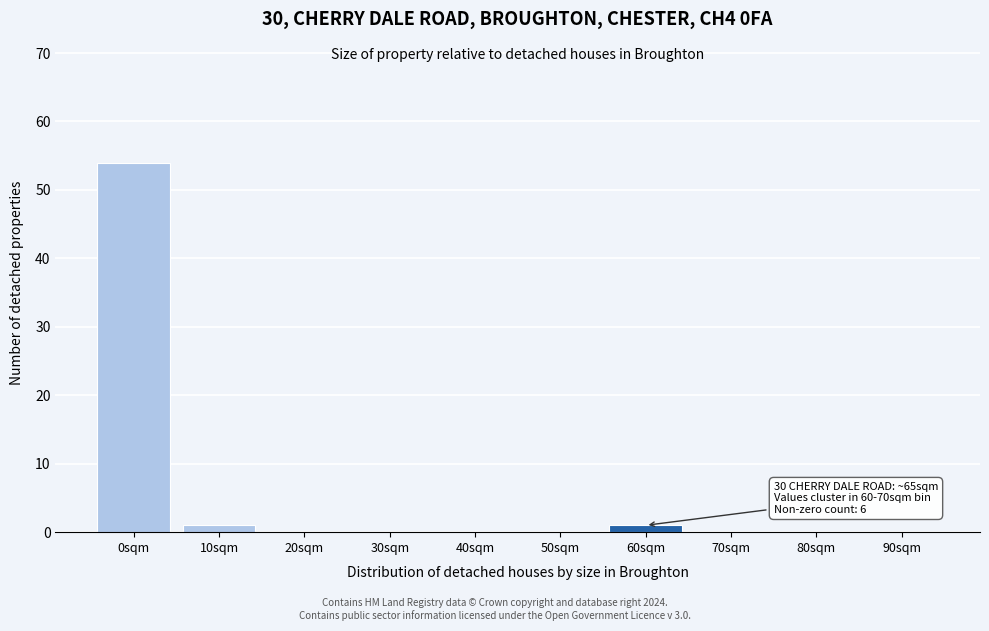

Reading left to right, extract all data points from this chart.

0sqm=54	10sqm=1	20sqm=0	30sqm=0	40sqm=0	50sqm=0	60sqm=1	70sqm=0	80sqm=0	90sqm=0